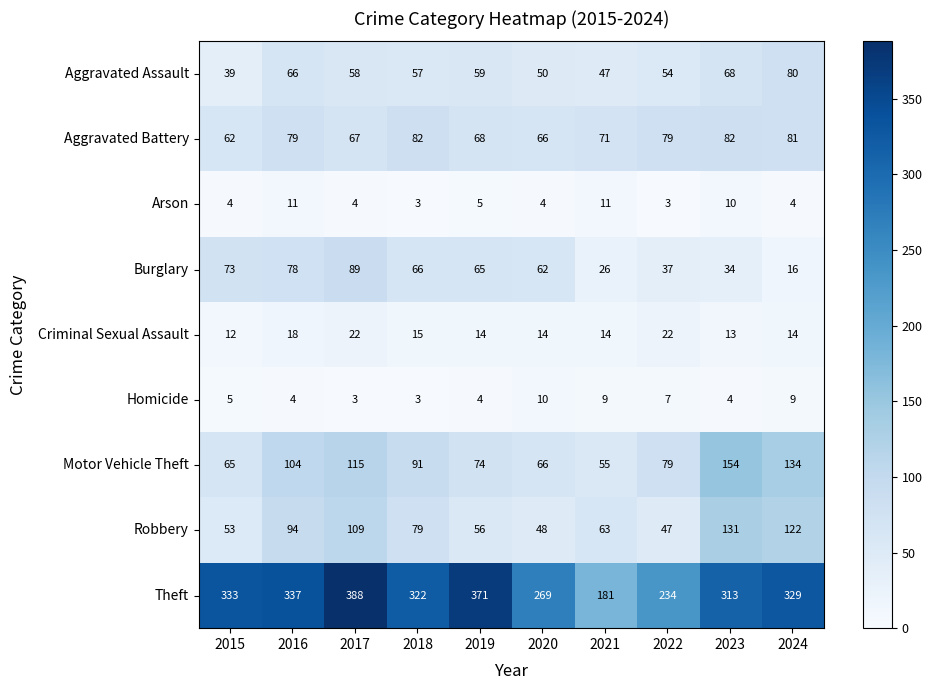

What is the minimum value shown in the chart?

3